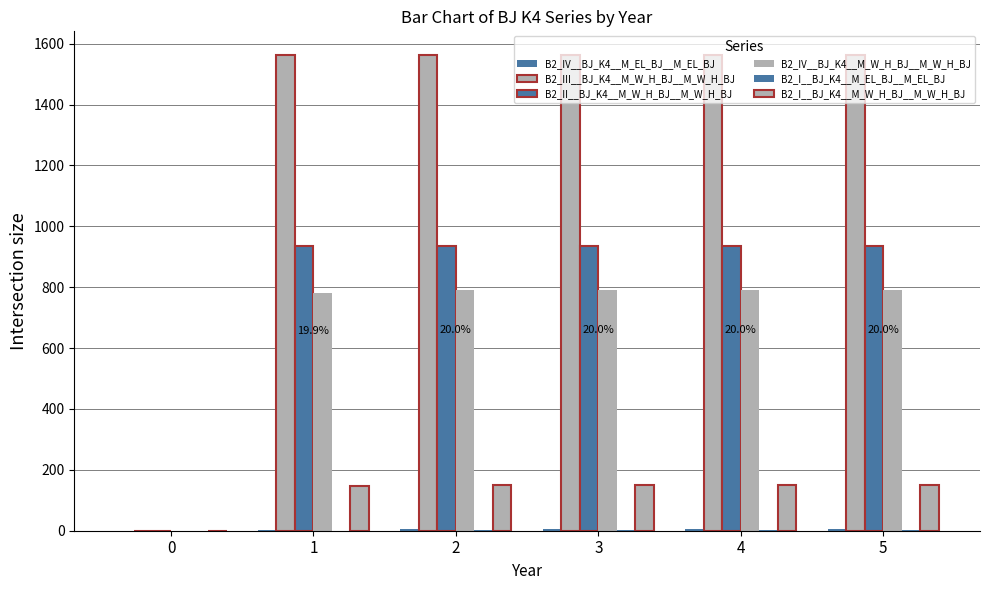

What is the total value across all series at 2?

3445.9